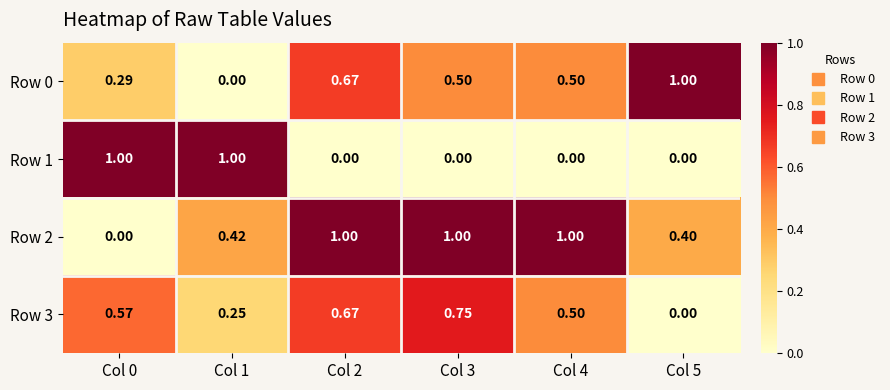

How many positive values does the Row 2 series have?

5